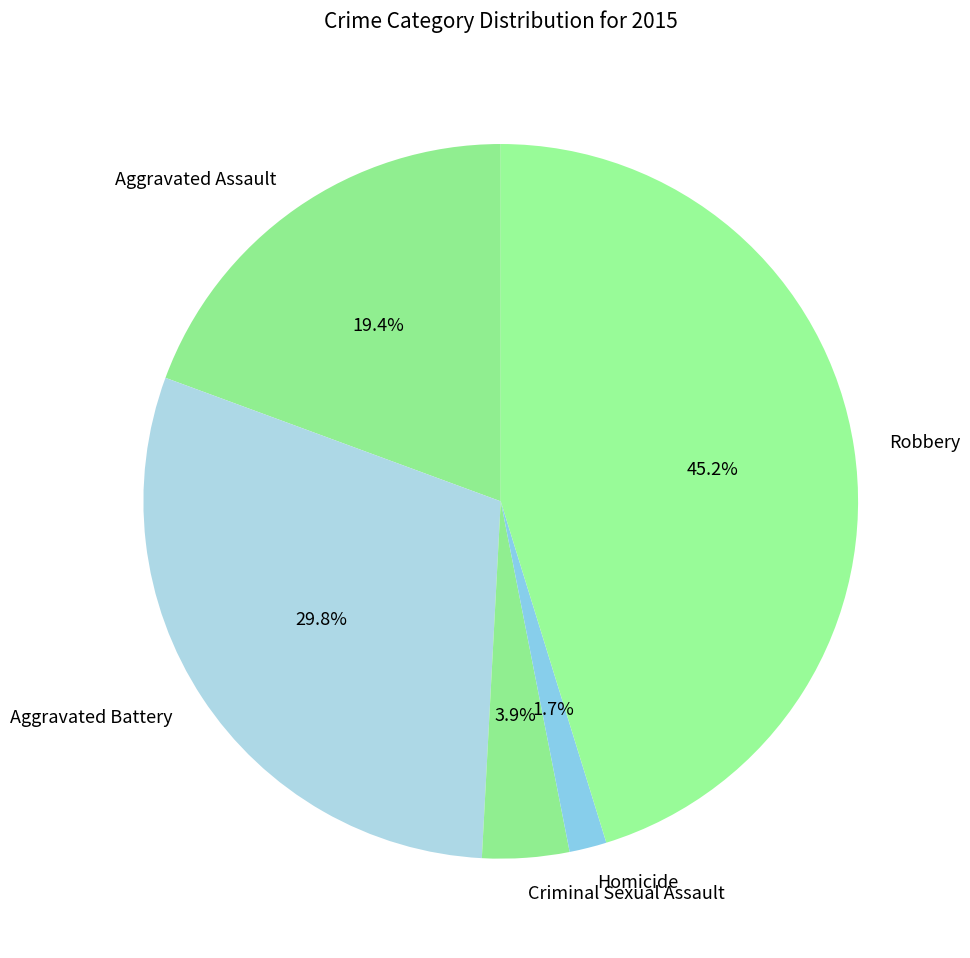

Is it true that Aggravated Assault is 26% of the pie?

False